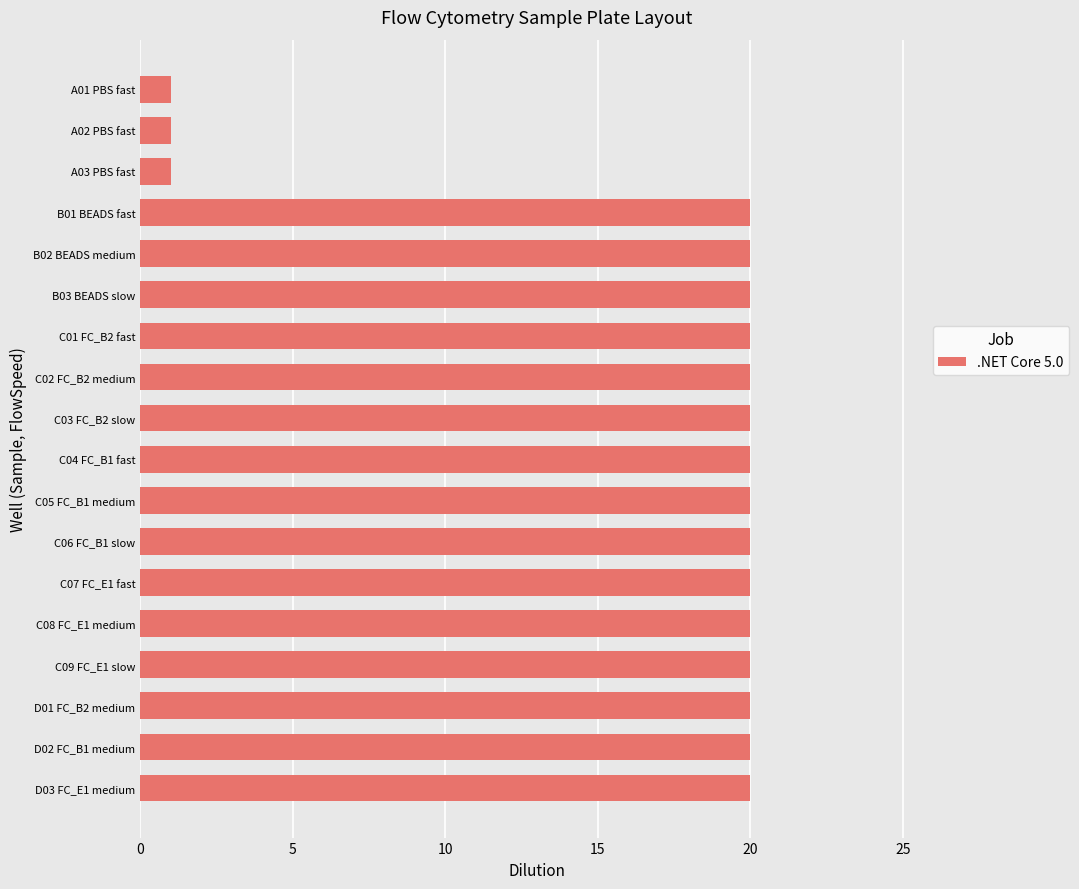

Reading bottom to top, what are all the values shown in this chart?

20	20	20	20	20	20	20	20	20	20	20	20	20	20	20	1	1	1